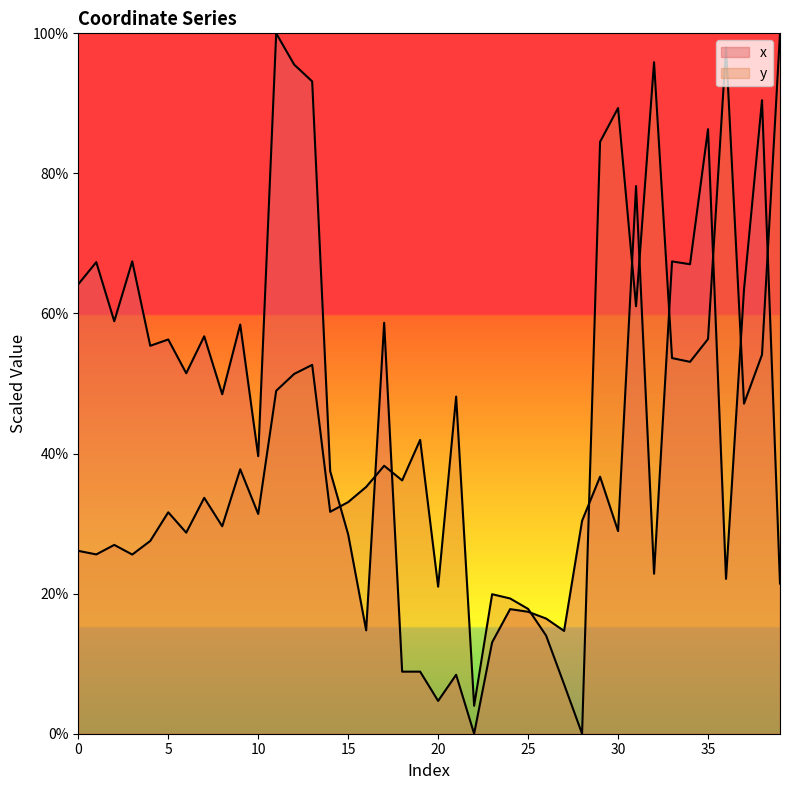

Reading right to left, list all the values displayed in this chart.

x: 39=21.4	38=90.5	37=63.4	36=22.1	35=86.3	34=67.0	33=67.4	32=22.8	31=78.2	30=28.9	29=36.7	28=30.4	27=14.7	26=16.4	25=17.4	24=17.8	23=13.0	22=0.0	21=8.4	20=4.7	19=8.9	18=8.9	17=58.7	16=14.8	15=28.5	14=37.5	13=93.1	12=95.5	11=100.0	10=39.6	9=58.4	8=48.5	7=56.7	6=51.5	5=56.3	4=55.4	3=67.4	2=58.9	1=67.3	0=64.2
y: 39=100.0	38=54.1	37=47.1	36=98.0	35=56.4	34=53.1	33=53.6	32=95.9	31=61.0	30=89.3	29=84.5	28=0.0	27=7.1	26=14.0	25=17.8	24=19.3	23=19.9	22=4.0	21=48.1	20=21.0	19=41.9	18=36.2	17=38.3	16=35.2	15=33.1	14=31.7	13=52.7	12=51.4	11=49.0	10=31.4	9=37.8	8=29.6	7=33.7	6=28.7	5=31.6	4=27.5	3=25.6	2=27.0	1=25.6	0=26.1